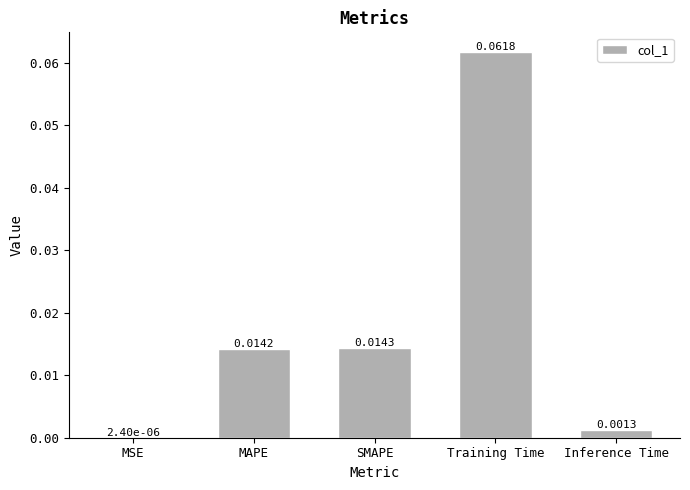

Which has a higher value, Training Time or Inference Time?

Training Time